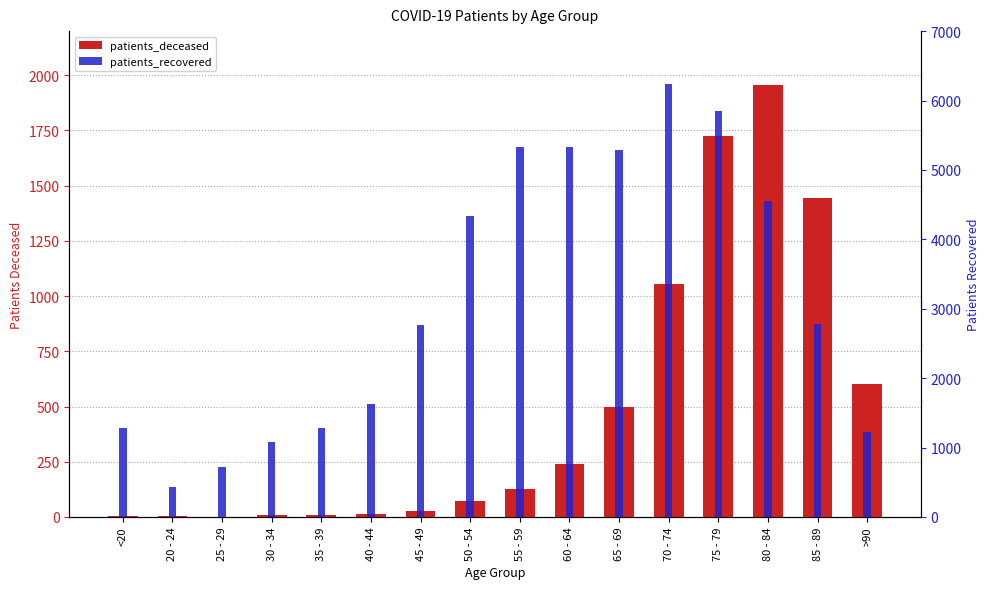

At which category is the sum across all series the highest?

75 - 79